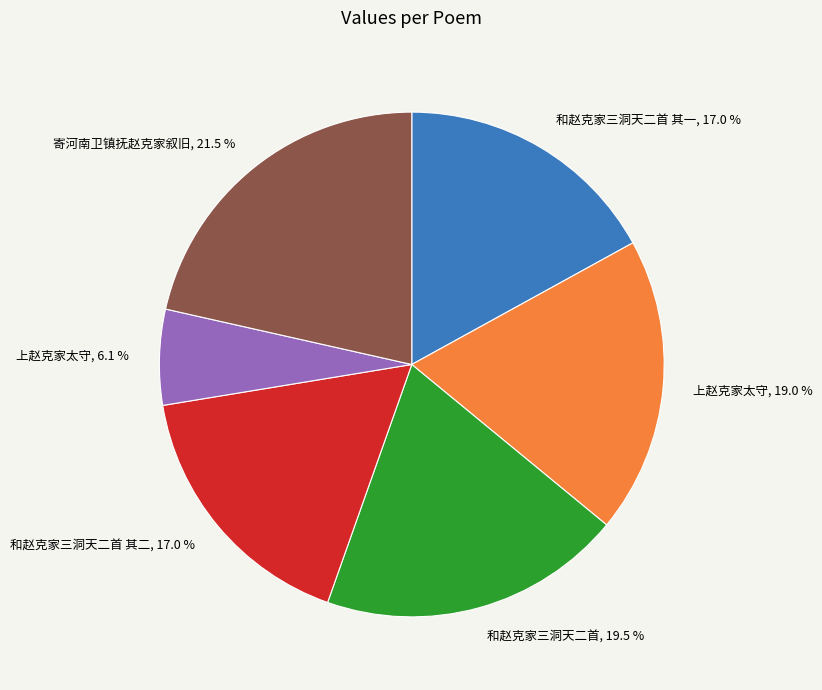

Does any single category account for the majority?

No